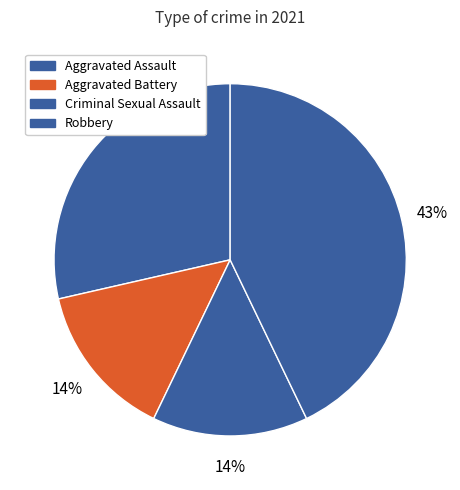

What is the largest slice in the pie chart?

Robbery